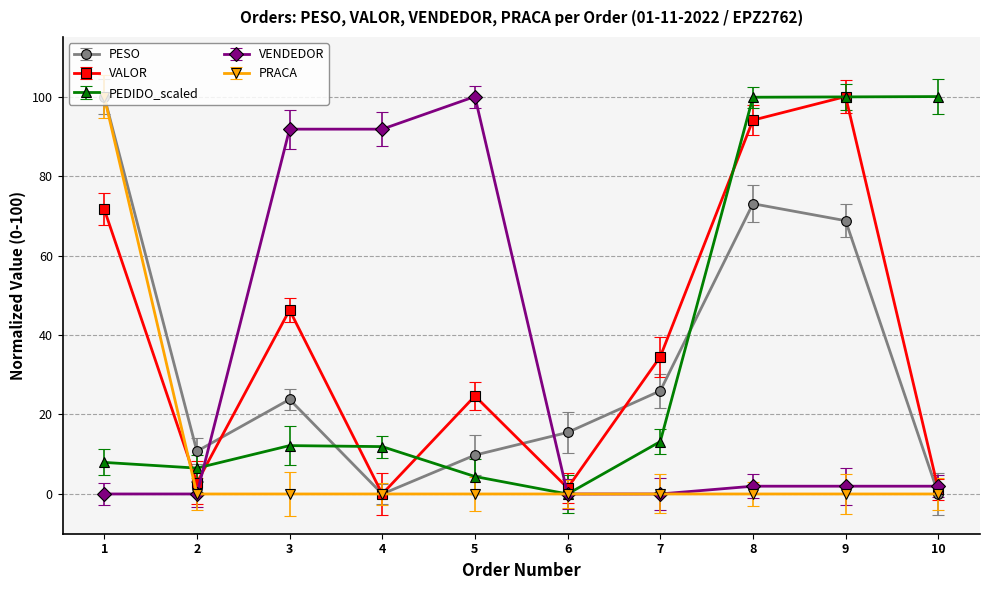

Where is the first local minimum for PESO?

2